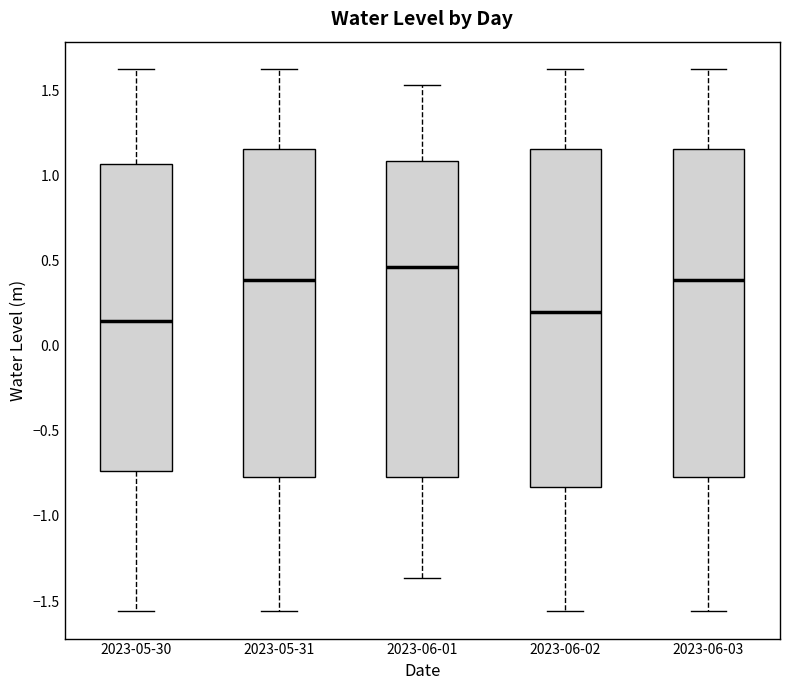

Where does the lower whisker of the box for 2023-06-03 end on the y-axis? The values are not printed on the chart, so give them approximately, as read against the axis.

-1.55